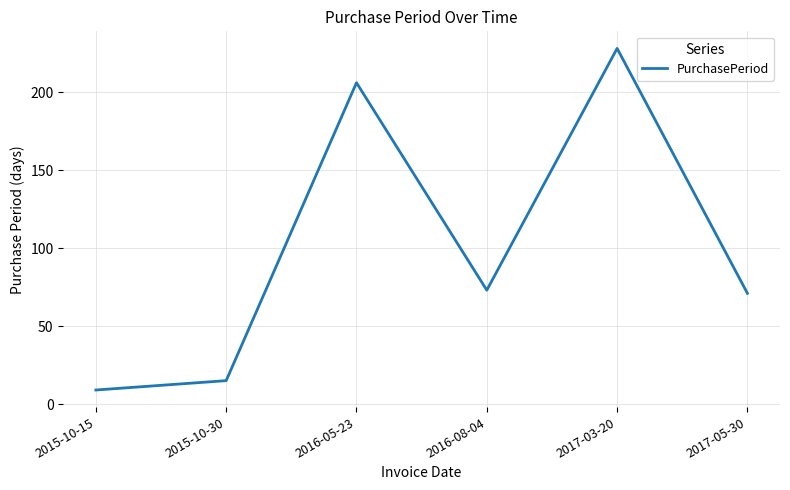

List the labels in order of value, smallest first.

2015-10-15, 2015-10-30, 2017-05-30, 2016-08-04, 2016-05-23, 2017-03-20